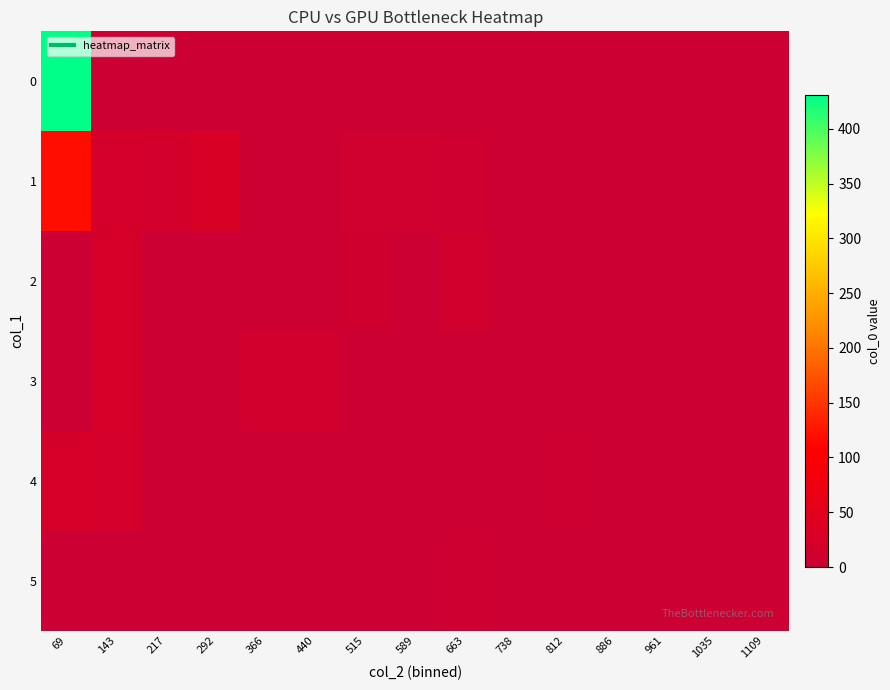

Rank the series at 1035 from highest to lowest value.

0, 1, 2, 3, 4, 5